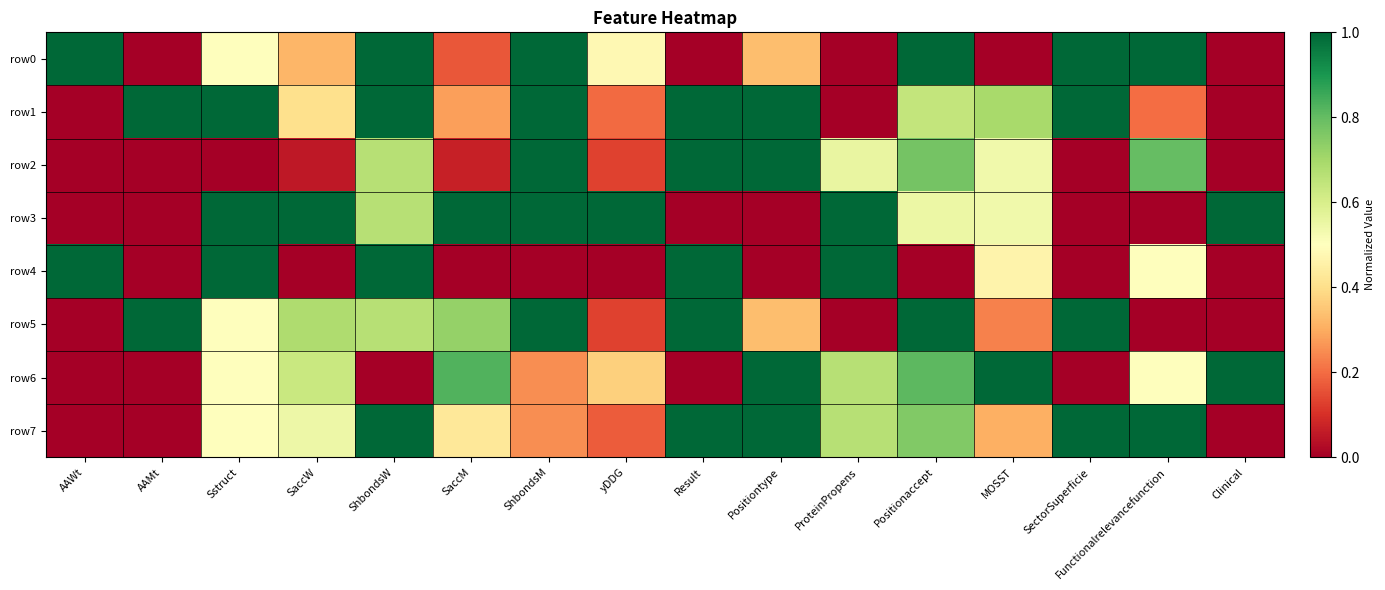

Reading left to right, extract all data points from this chart.

row0: AAWt=1.0	AAMt=0.0	Sstruct=0.5	SaccW=0.3	ShbondsW=1.0	SaccM=0.2	ShbondsM=1.0	yDDG=0.5	Result=0.0	Positiontype=0.3	ProteinPropens=0.0	Positionaccept=1.0	MOSST=0.0	SectorSuperficie=1.0	Functionalrelevancefunction=1.0	Clinical=0.0
row1: AAWt=0.0	AAMt=1.0	Sstruct=1.0	SaccW=0.4	ShbondsW=1.0	SaccM=0.3	ShbondsM=1.0	yDDG=0.2	Result=1.0	Positiontype=1.0	ProteinPropens=0.0	Positionaccept=0.6	MOSST=0.7	SectorSuperficie=1.0	Functionalrelevancefunction=0.2	Clinical=0.0
row2: AAWt=0.0	AAMt=0.0	Sstruct=0.0	SaccW=0.1	ShbondsW=0.7	SaccM=0.1	ShbondsM=1.0	yDDG=0.1	Result=1.0	Positiontype=1.0	ProteinPropens=0.6	Positionaccept=0.8	MOSST=0.5	SectorSuperficie=0.0	Functionalrelevancefunction=0.8	Clinical=0.0
row3: AAWt=0.0	AAMt=0.0	Sstruct=1.0	SaccW=1.0	ShbondsW=0.7	SaccM=1.0	ShbondsM=1.0	yDDG=1.0	Result=0.0	Positiontype=0.0	ProteinPropens=1.0	Positionaccept=0.5	MOSST=0.5	SectorSuperficie=0.0	Functionalrelevancefunction=0.0	Clinical=1.0
row4: AAWt=1.0	AAMt=0.0	Sstruct=1.0	SaccW=0.0	ShbondsW=1.0	SaccM=0.0	ShbondsM=0.0	yDDG=0.0	Result=1.0	Positiontype=0.0	ProteinPropens=1.0	Positionaccept=0.0	MOSST=0.5	SectorSuperficie=0.0	Functionalrelevancefunction=0.5	Clinical=0.0
row5: AAWt=0.0	AAMt=1.0	Sstruct=0.5	SaccW=0.7	ShbondsW=0.7	SaccM=0.7	ShbondsM=1.0	yDDG=0.1	Result=1.0	Positiontype=0.3	ProteinPropens=0.0	Positionaccept=1.0	MOSST=0.2	SectorSuperficie=1.0	Functionalrelevancefunction=0.0	Clinical=0.0
row6: AAWt=0.0	AAMt=0.0	Sstruct=0.5	SaccW=0.6	ShbondsW=0.0	SaccM=0.8	ShbondsM=0.2	yDDG=0.4	Result=0.0	Positiontype=1.0	ProteinPropens=0.7	Positionaccept=0.8	MOSST=1.0	SectorSuperficie=0.0	Functionalrelevancefunction=0.5	Clinical=1.0
row7: AAWt=0.0	AAMt=0.0	Sstruct=0.5	SaccW=0.5	ShbondsW=1.0	SaccM=0.4	ShbondsM=0.2	yDDG=0.2	Result=1.0	Positiontype=1.0	ProteinPropens=0.7	Positionaccept=0.8	MOSST=0.3	SectorSuperficie=1.0	Functionalrelevancefunction=1.0	Clinical=0.0